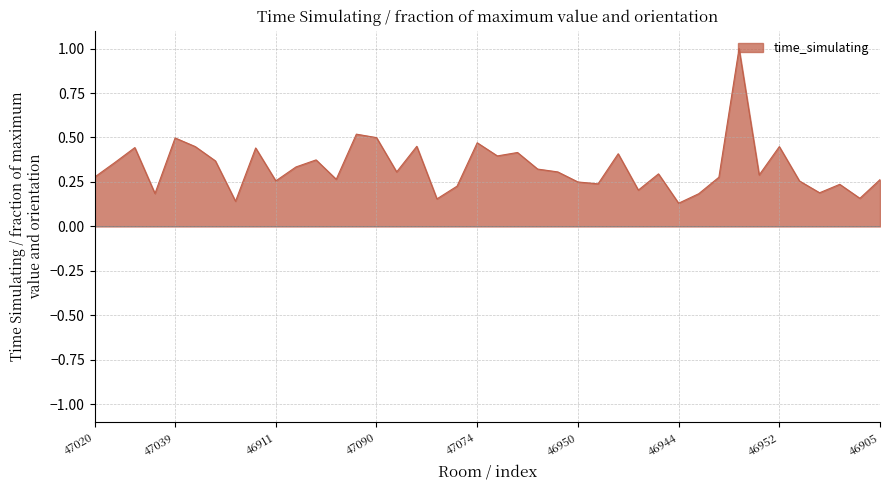

Count the values in the range 0 to 1.

40